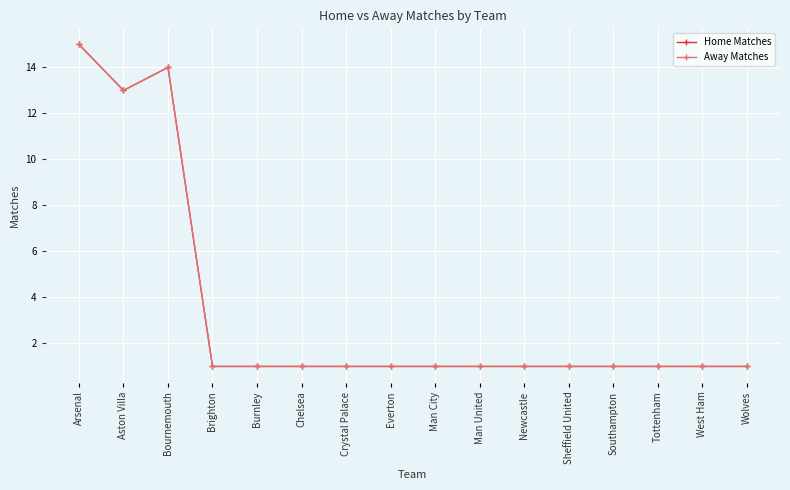

Is this an area chart (filled region under the line)?

No